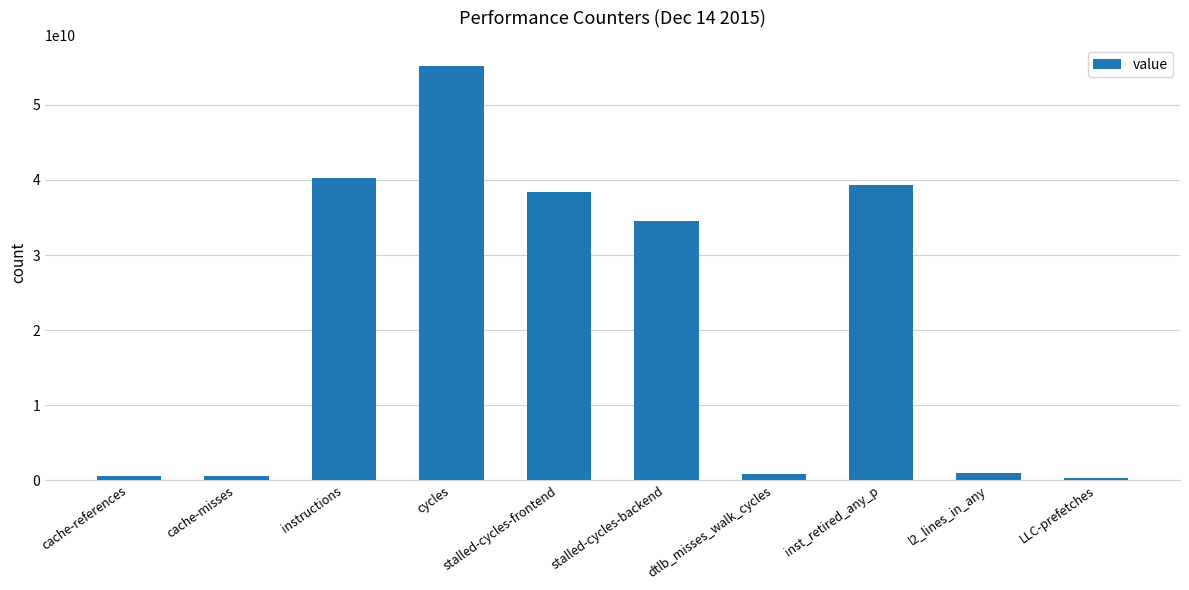

Does the chart contain any negative values?

No